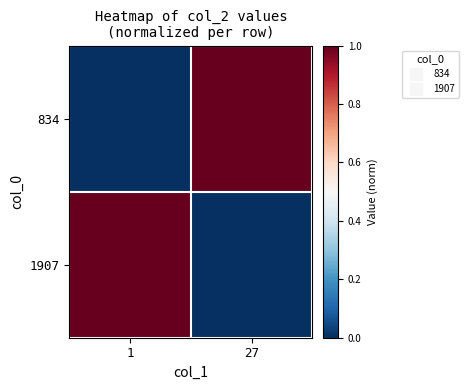

What is the difference between the highest and lowest values at 1?

1